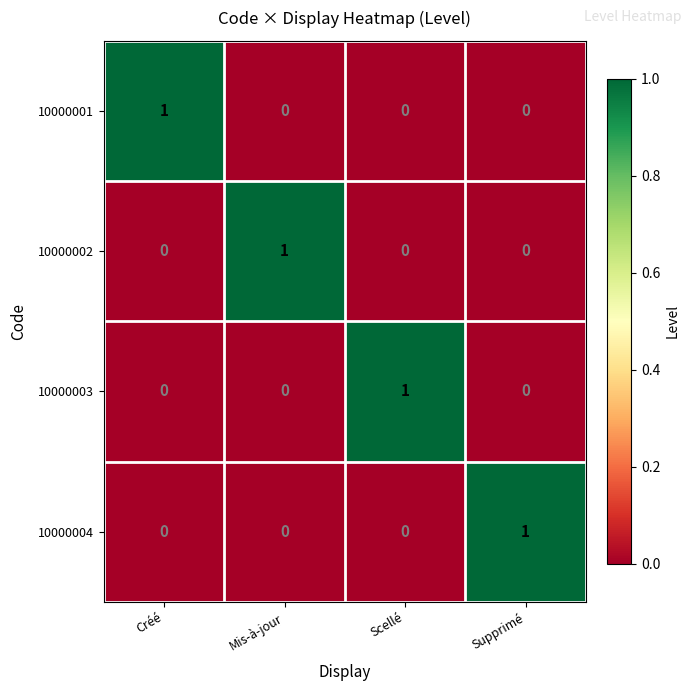

At how many categories does at least one series exceed 0?

4